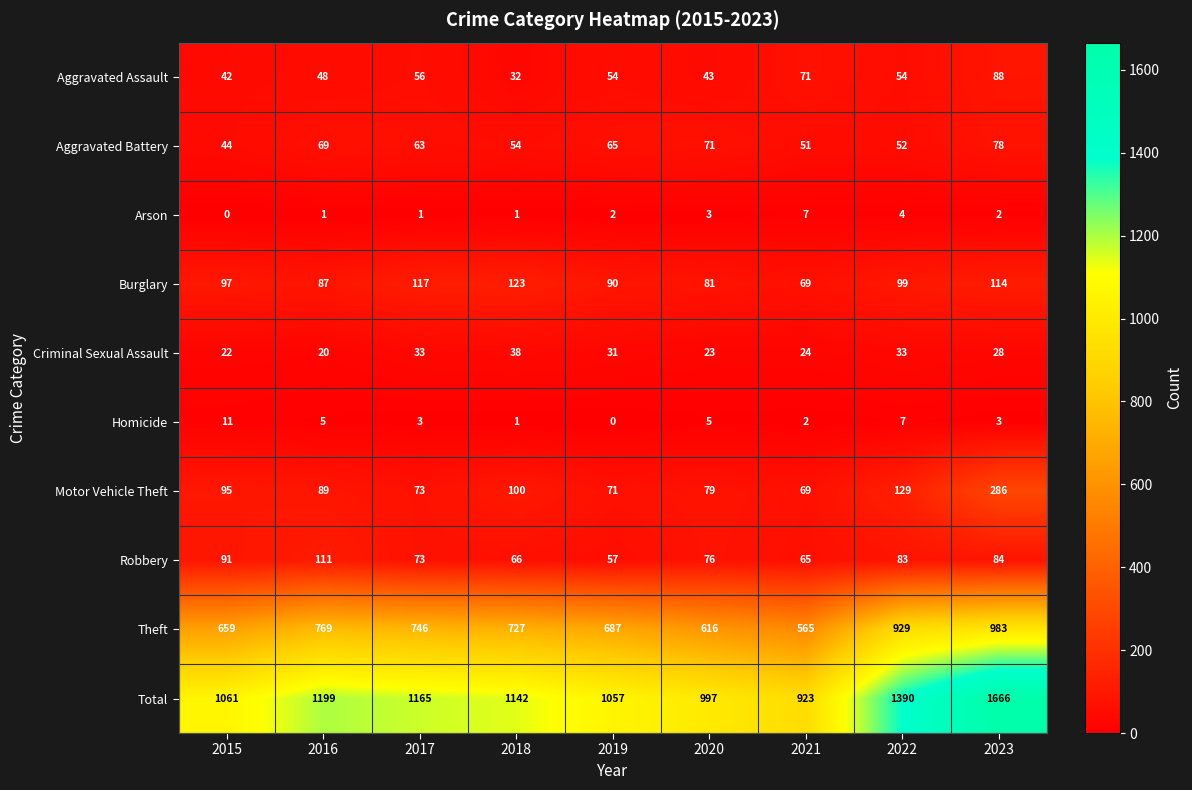

Between 2015 and 2019, which series saw the biggest shift?

Robbery